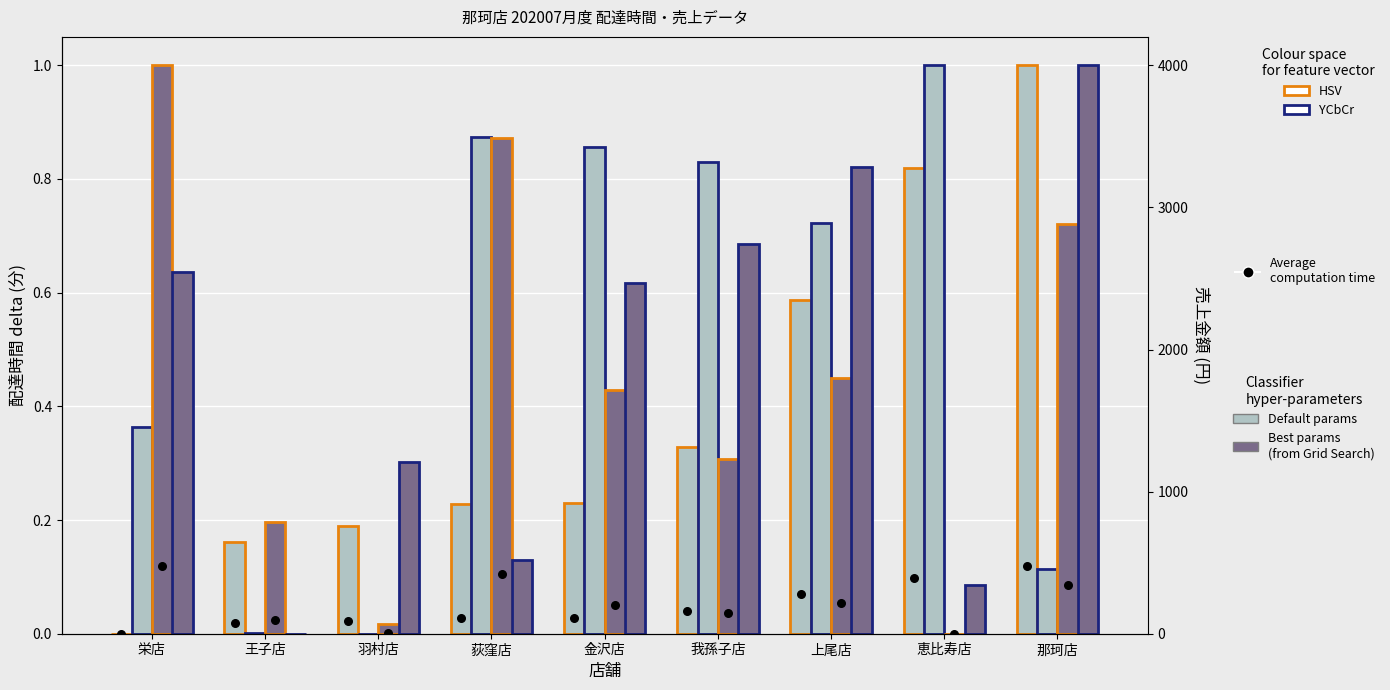

What is the total value across all series at 那珂店?

3.0